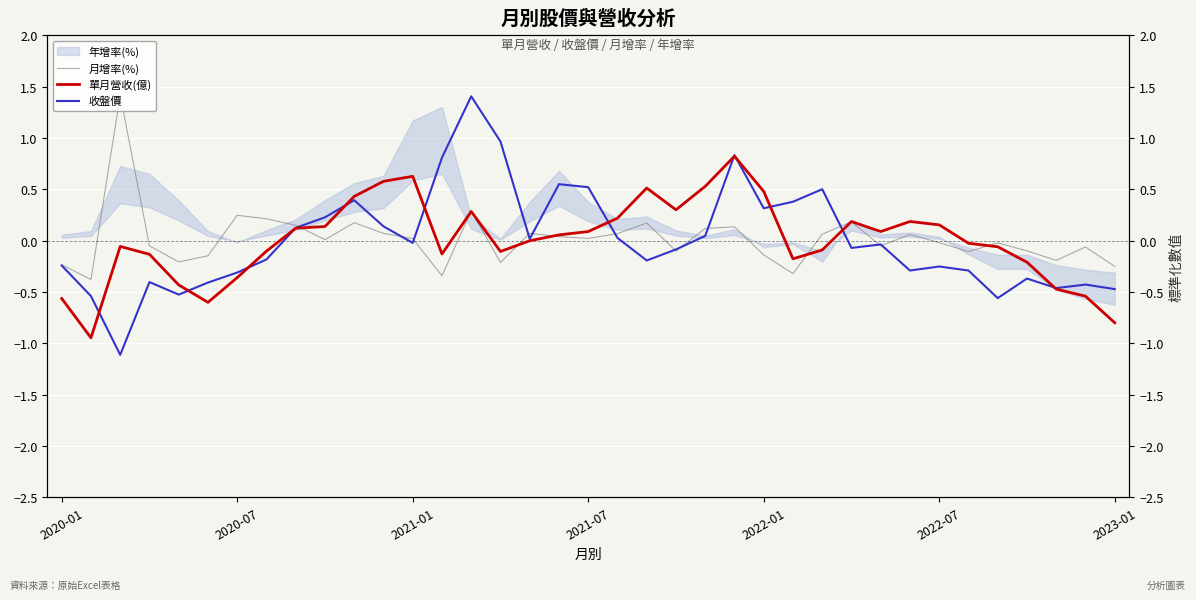

What position from the right is 26?

11